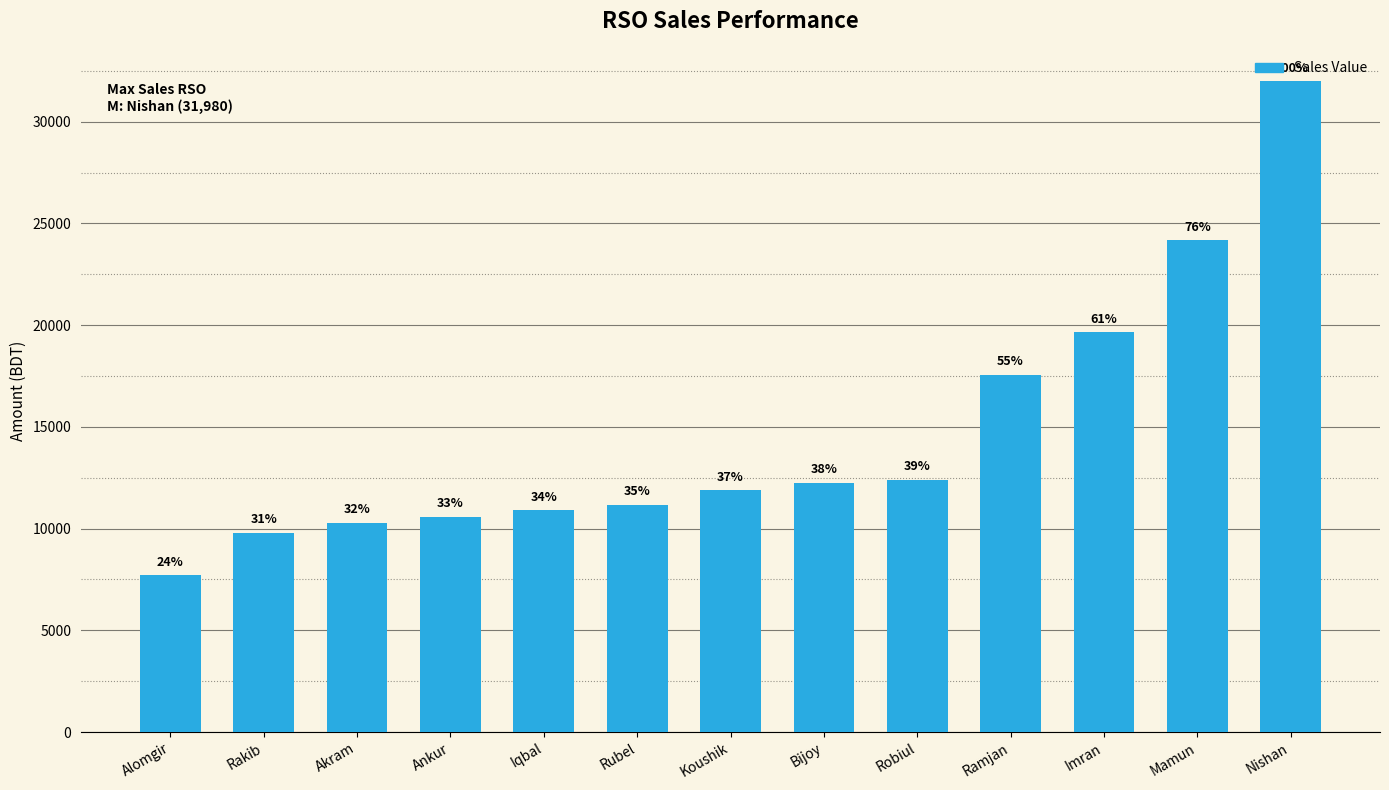

What is the sum of the values at Bijoy and Alomgir?

19971